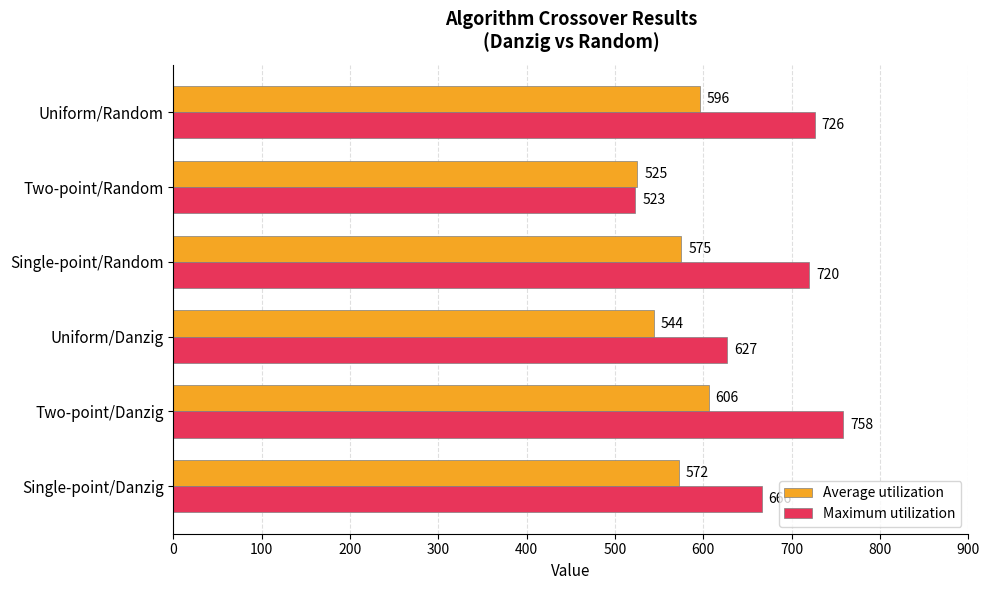

What is the sum of the Average utilization values at Two-point/Danzig and Single-point/Danzig?

1178